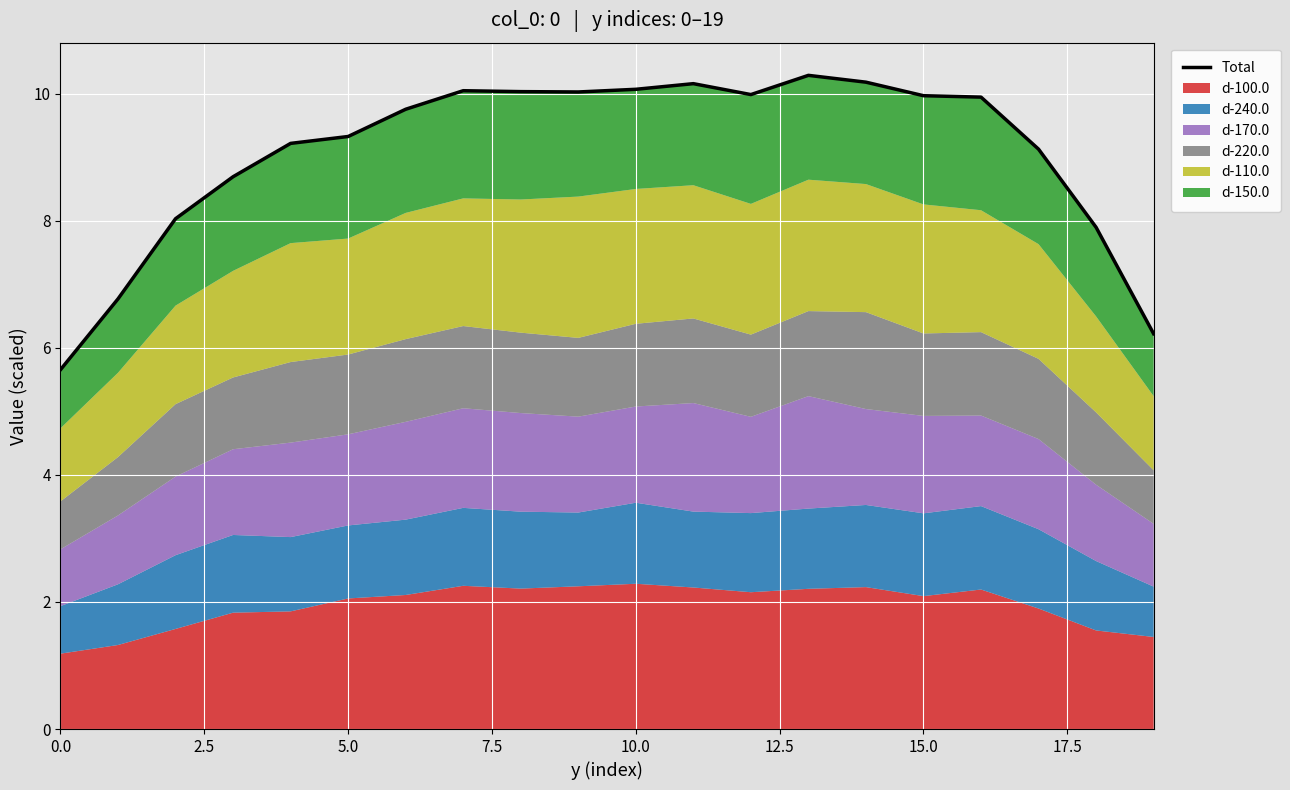

What position from the left is 19?

20